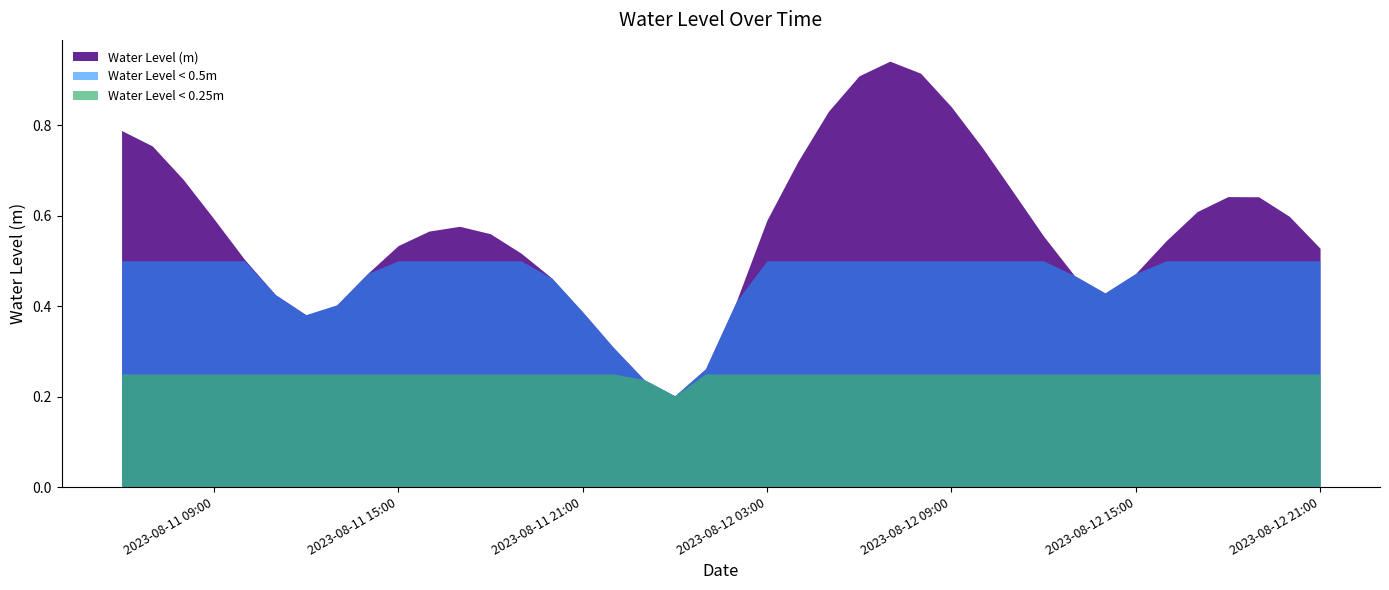

At which category does the data reach its first local valley?

2023-08-11 12:00:00